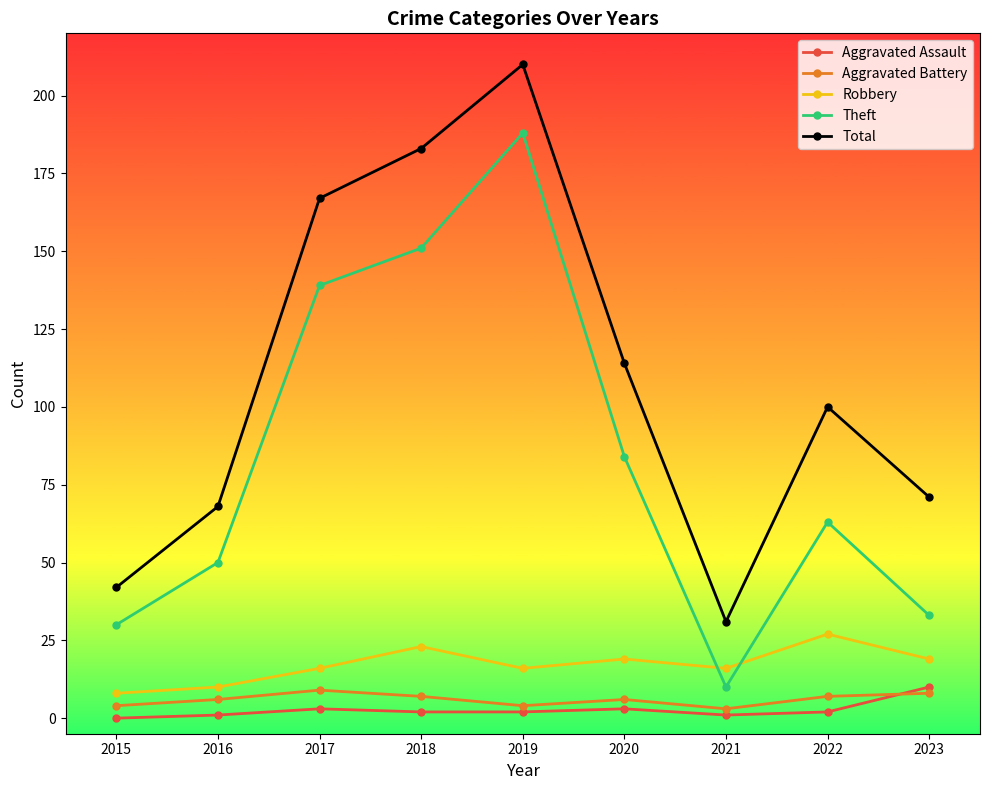

What is the difference between the second highest and minimum values in the Total series?

152